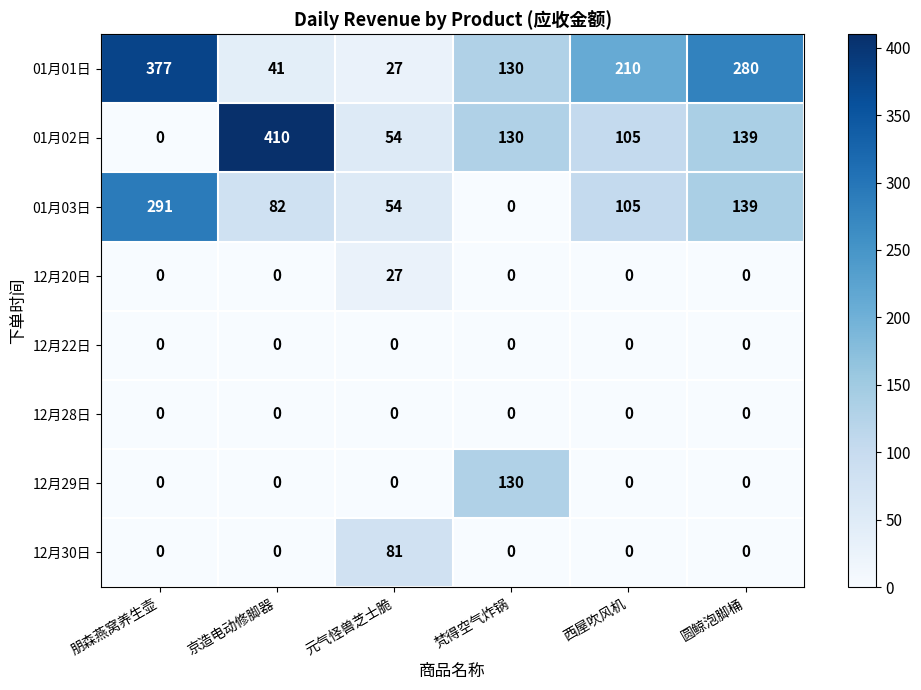

Where does the 01月02日 series first go above 130?

京造电动修脚器